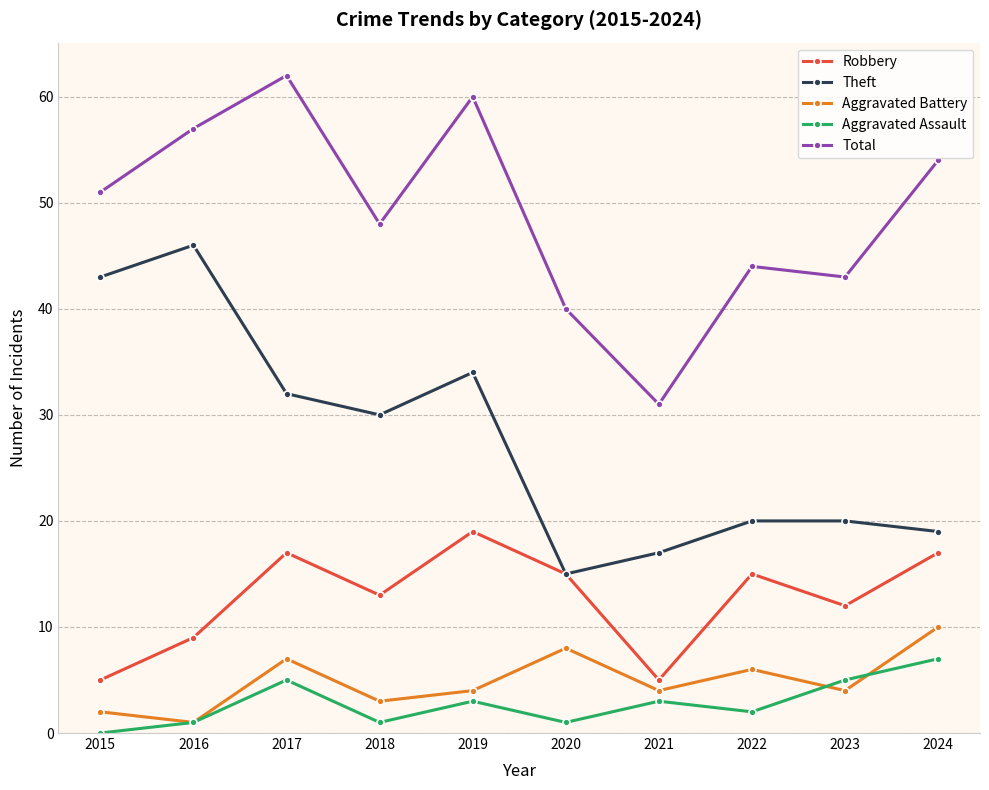

What is the sum of all Aggravated Assault values?

28